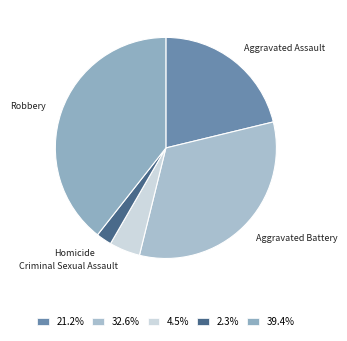

Which slice is the smallest?

Homicide